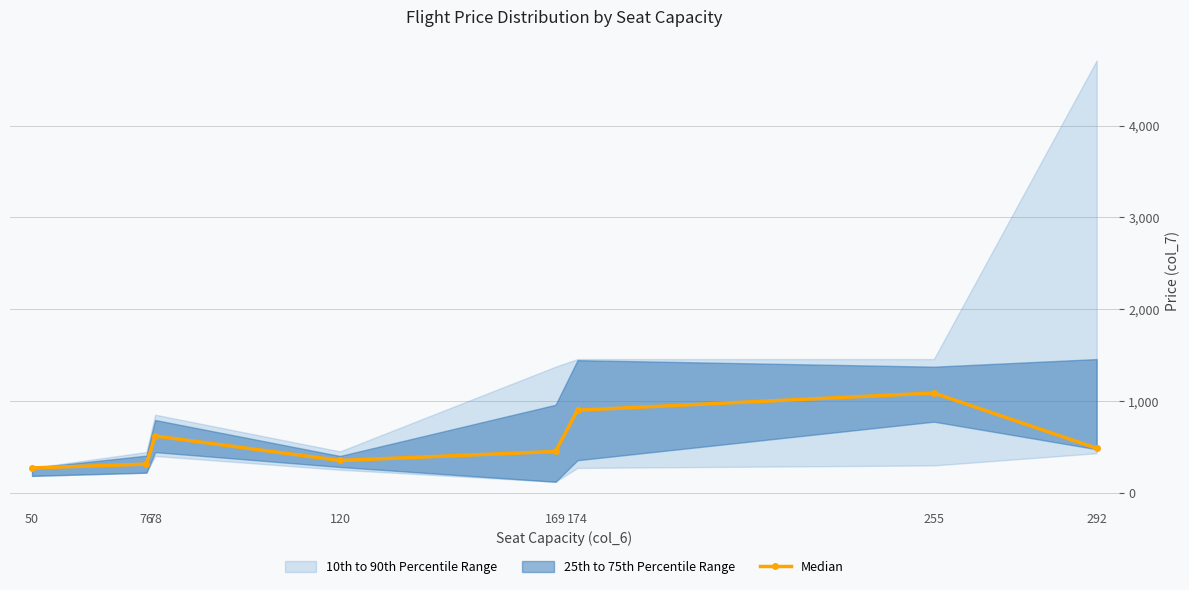

Is it true that the value at 50 is 270?

True